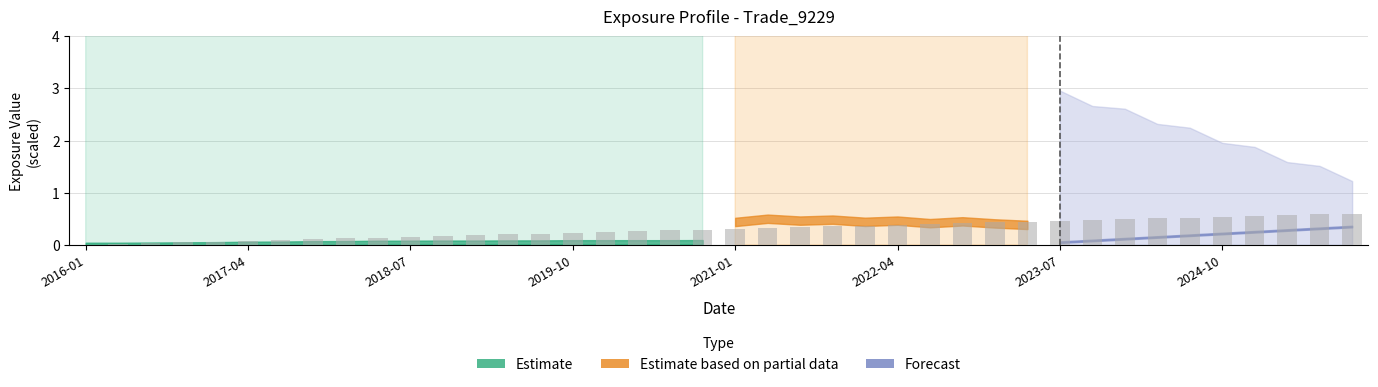

What position from the left is 34?

35